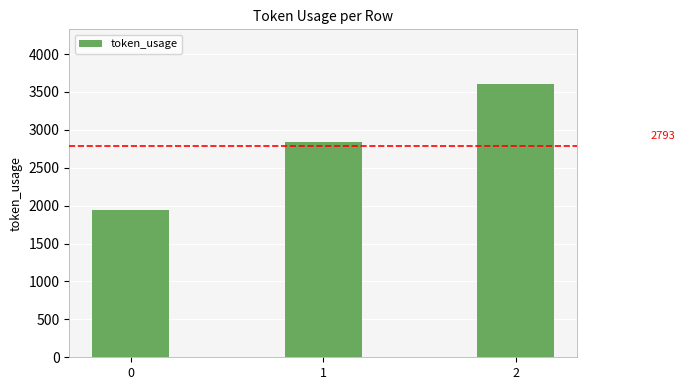

Between 1 and 2, which is larger?

2